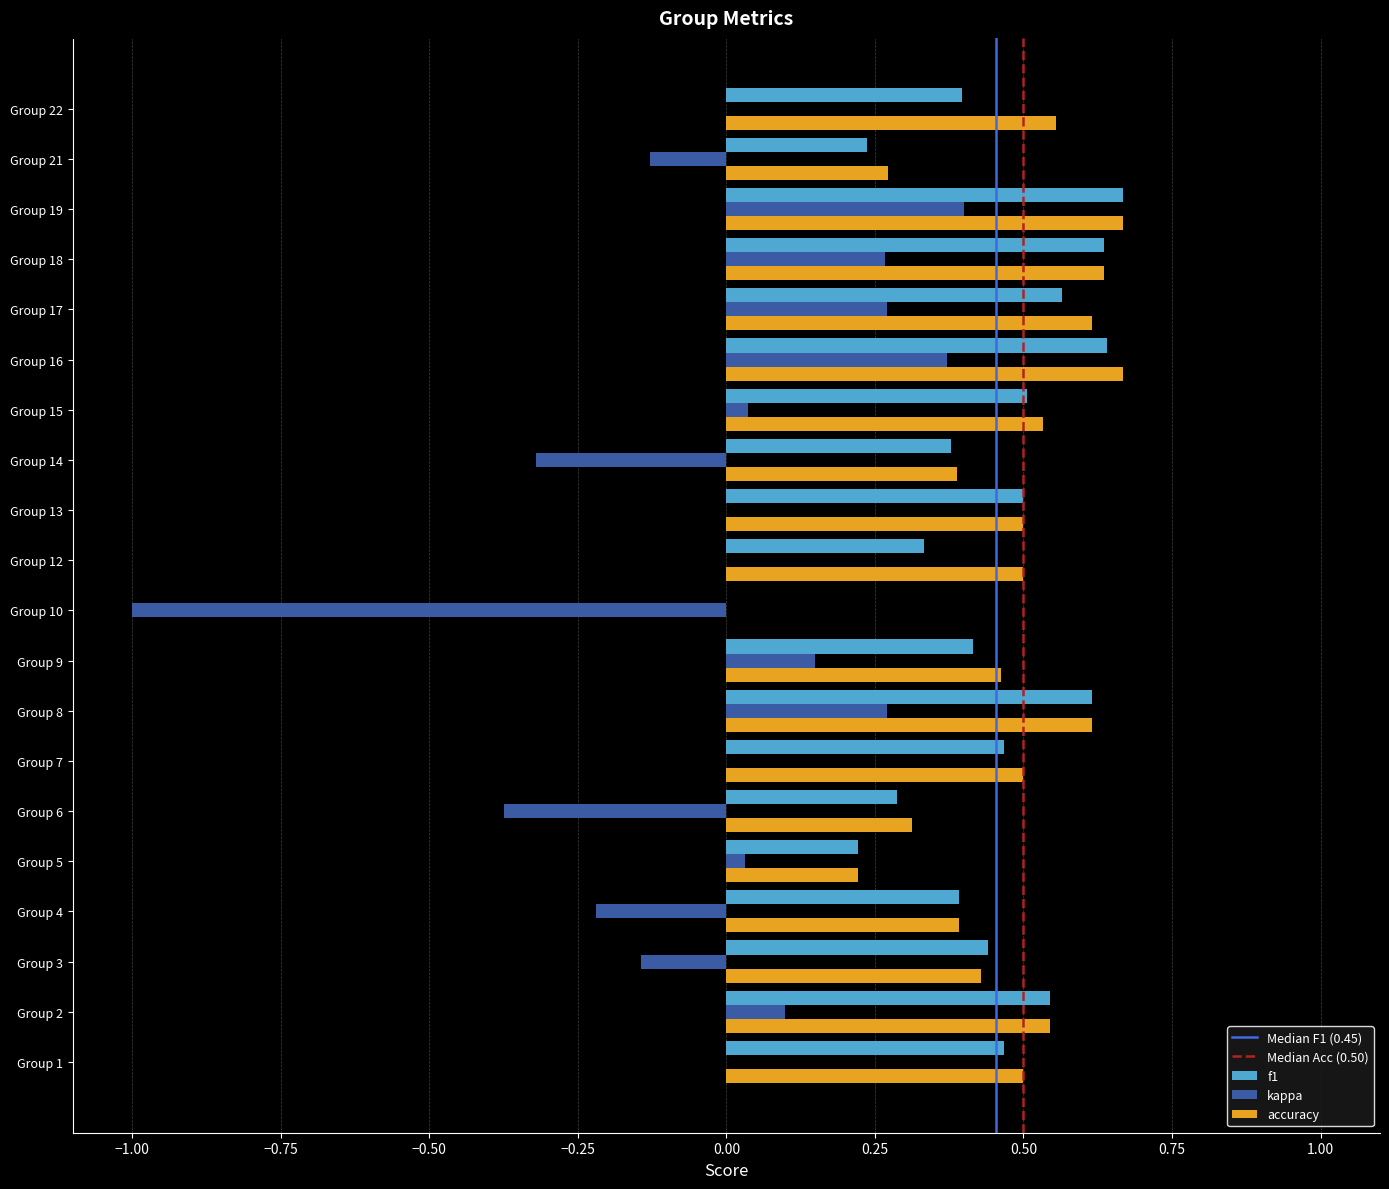

Which series has the widest spread of values?

kappa